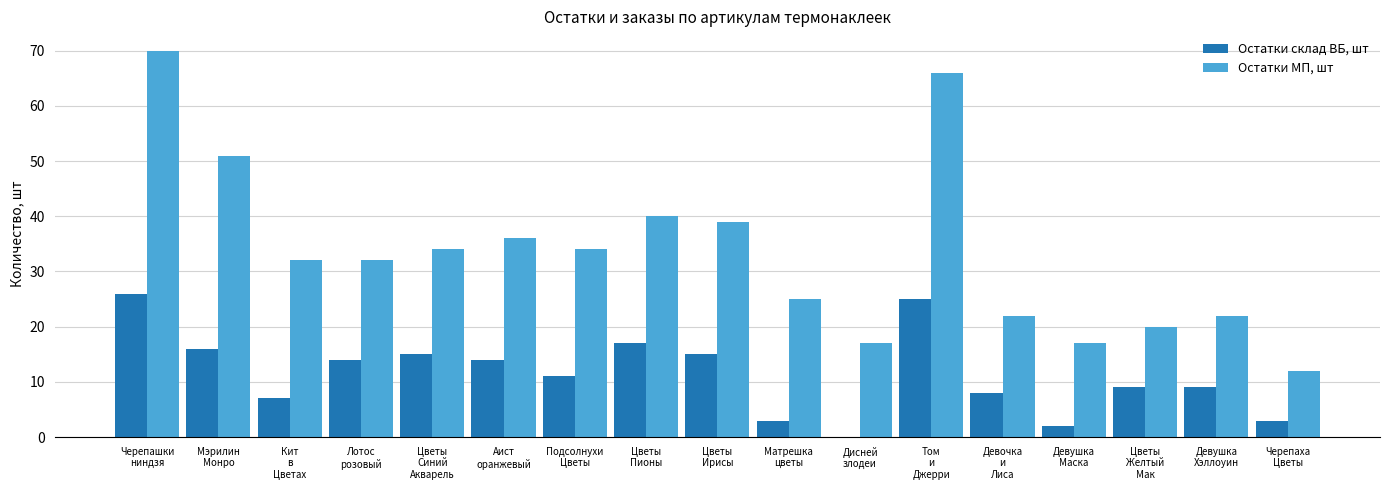

True or false: Остатки склад ВБ, шт has a value of 29 at Цветы
Пионы.

False